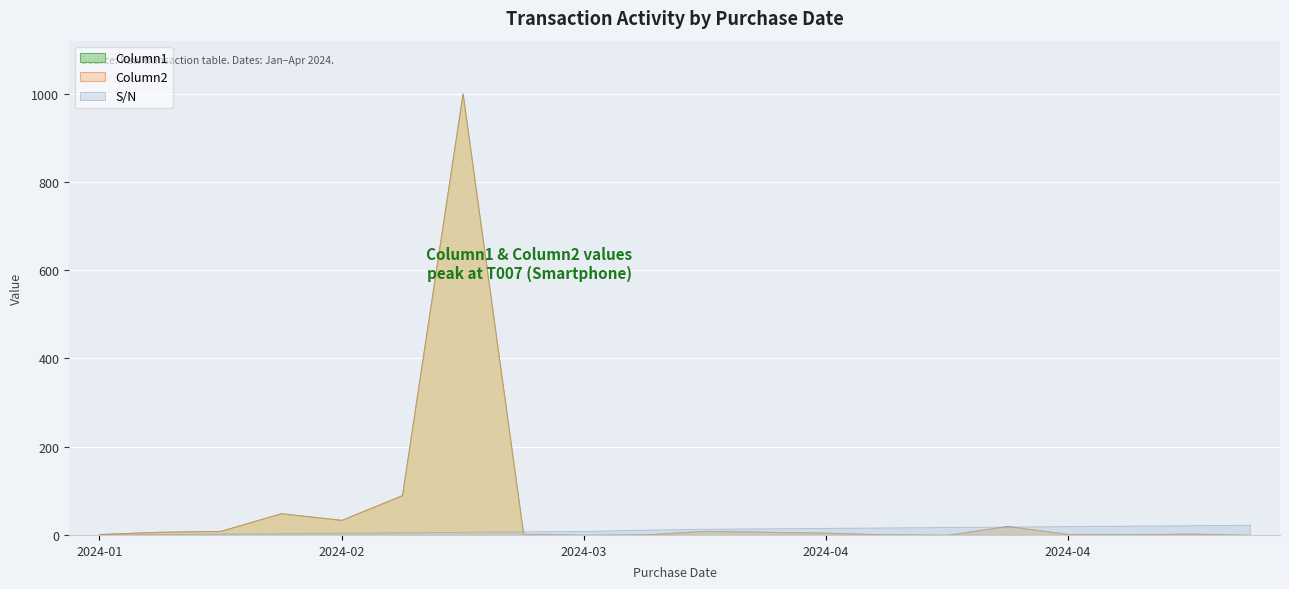

Rank the series by their maximum value, from lowest to highest.

S/N, Column1, Column2